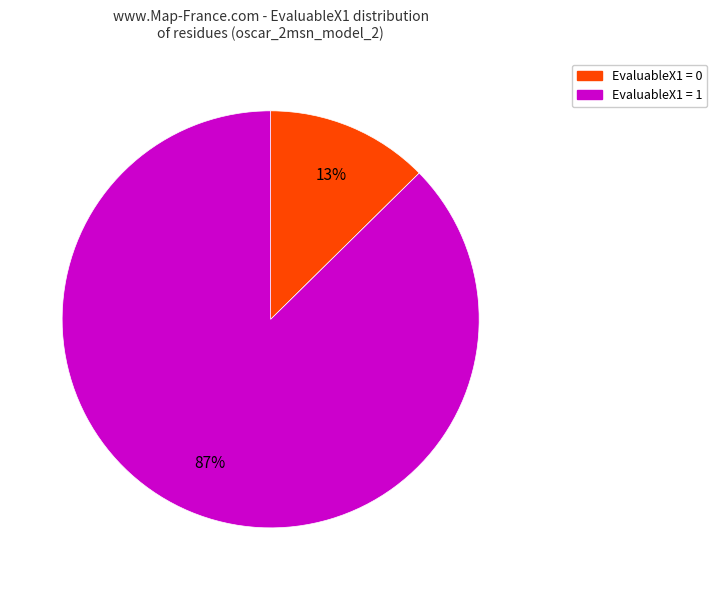

Do EvaluableX1 = 1 and EvaluableX1 = 0 together represent more than half of the pie?

Yes